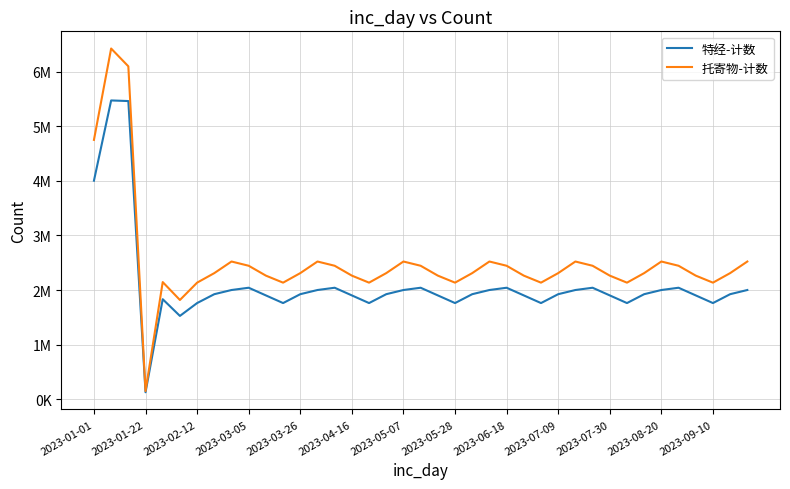

Does the chart have visible grid lines?

Yes